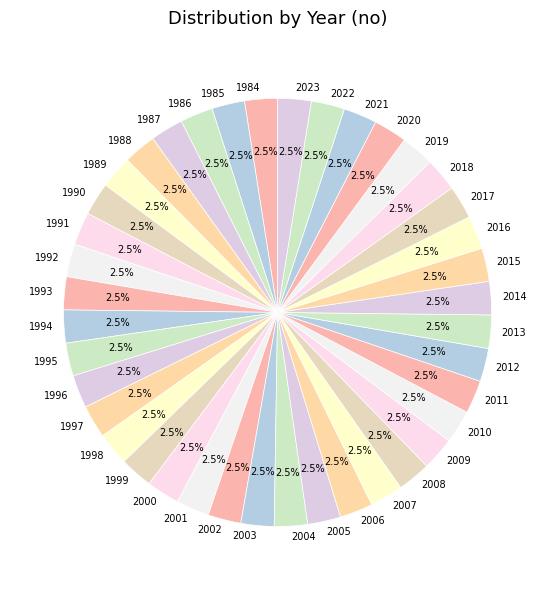

Is 2003 the majority of the pie?

No